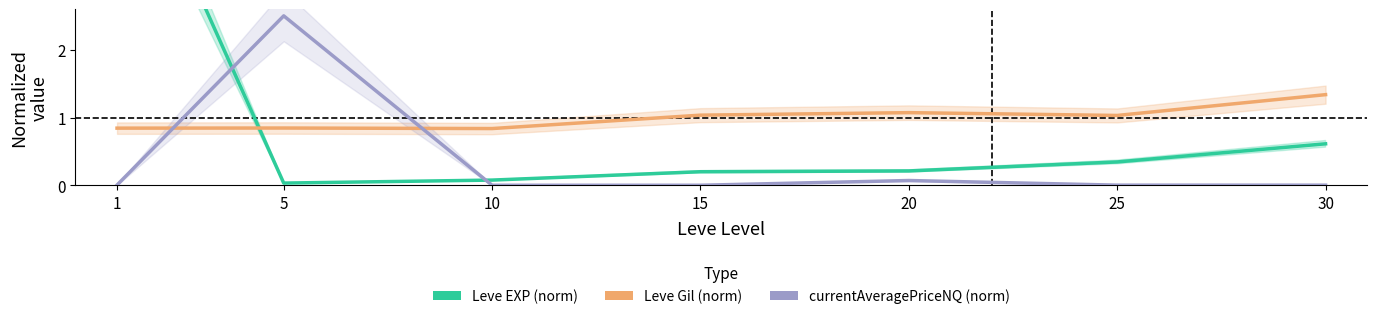

How many lines are shown in the chart?

3